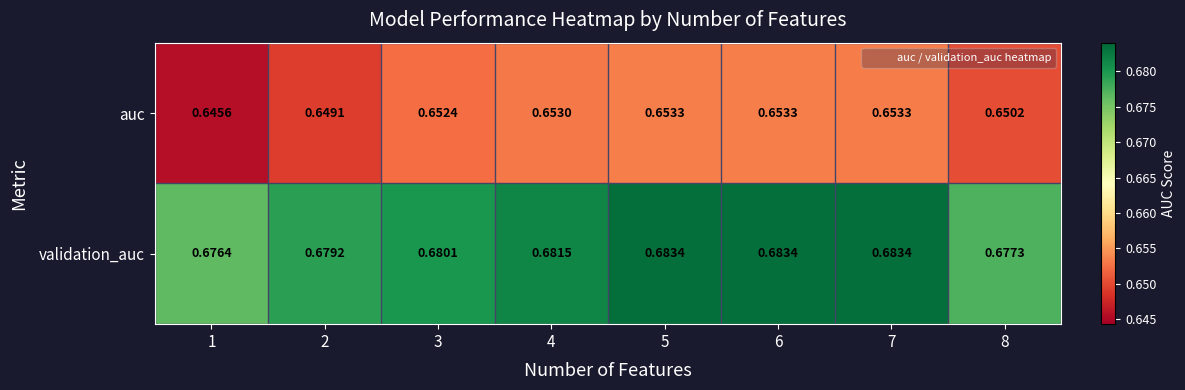

Which series has the largest total across all categories?

validation_auc